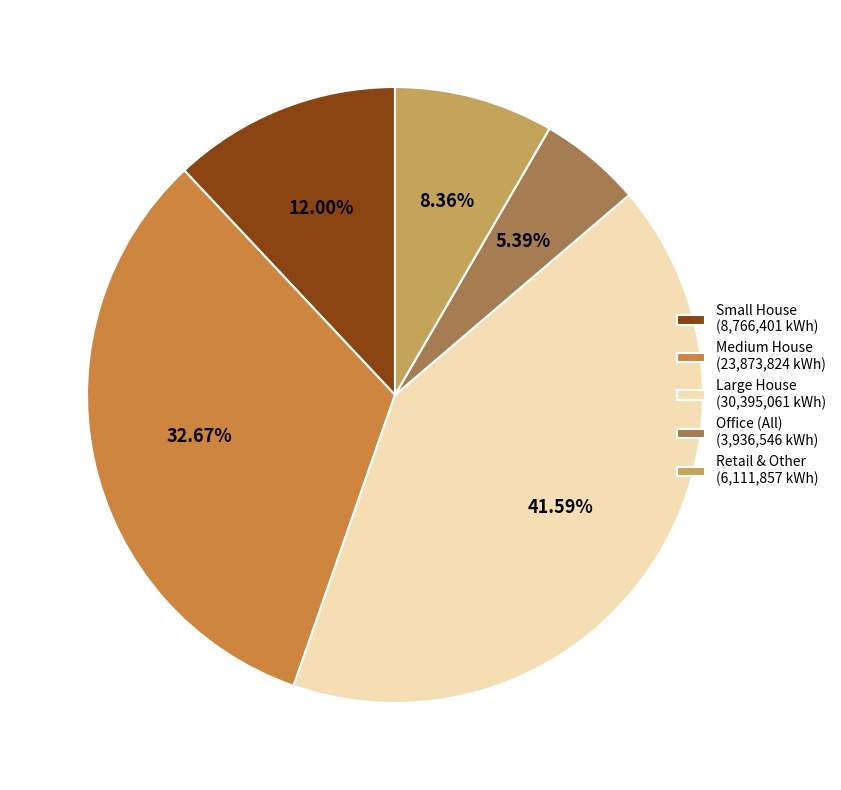

Between Large House (30,395,061 kWh) and Office (All) (3,936,546 kWh), which is larger?

Large House (30,395,061 kWh)